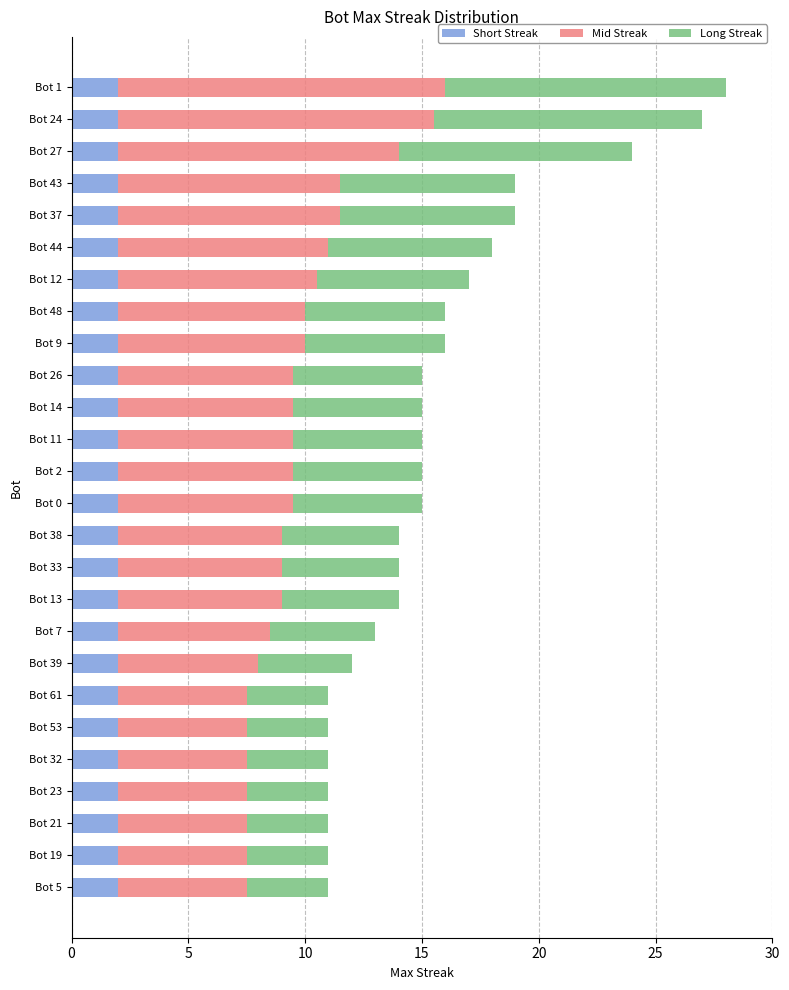

True or false: Short Streak has a value of 2.0 at Bot 14.

True